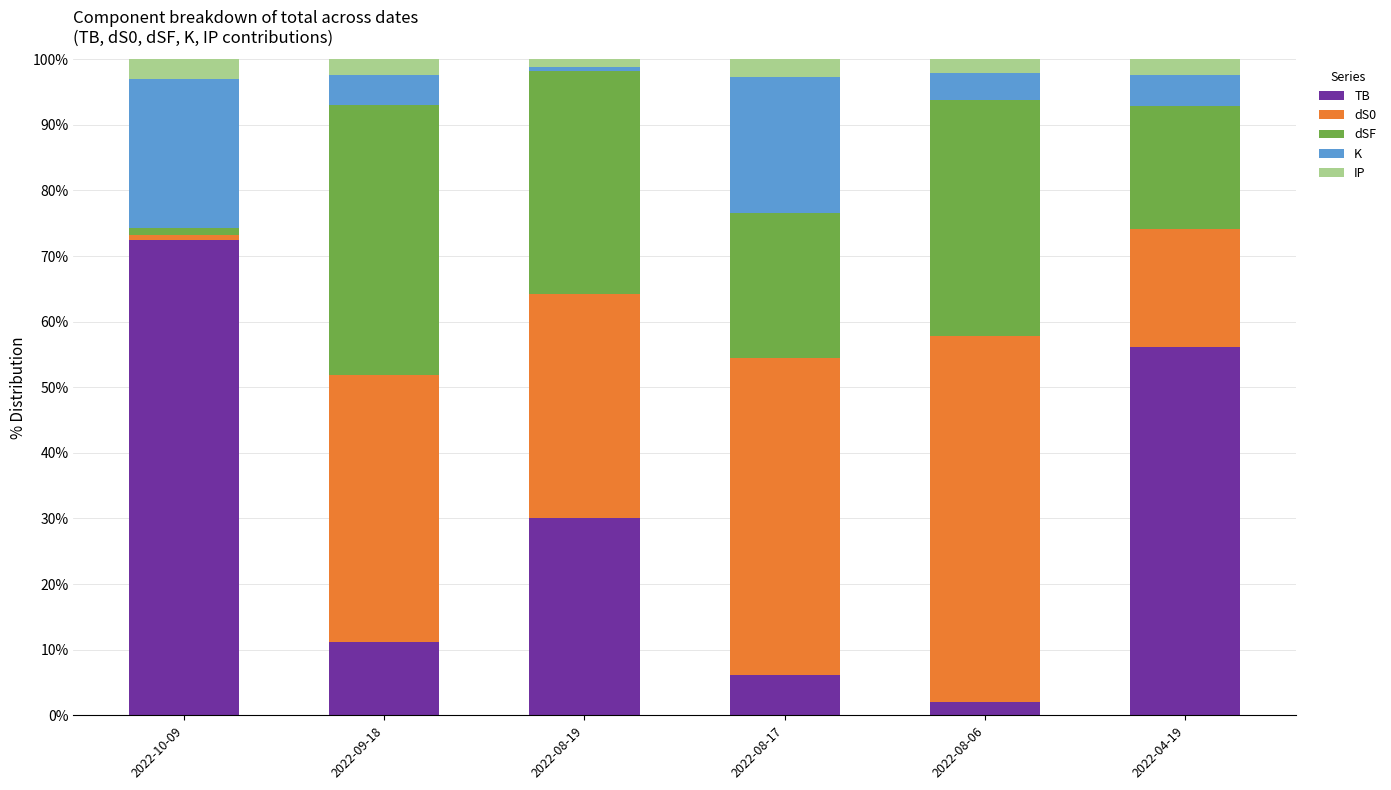

What is the minimum value for TB?

2.0